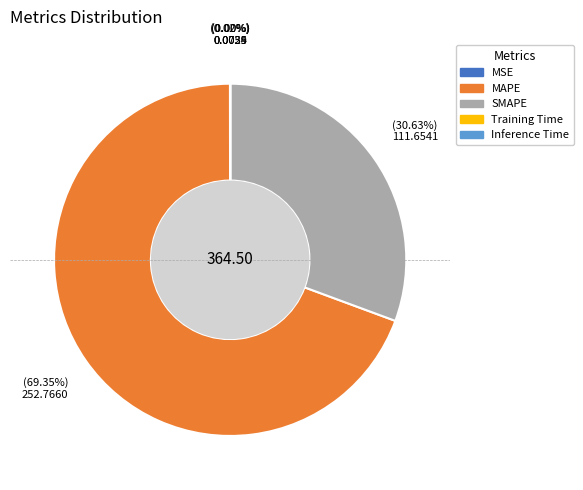

To the nearest percent, what portion does MAPE represent?

69%